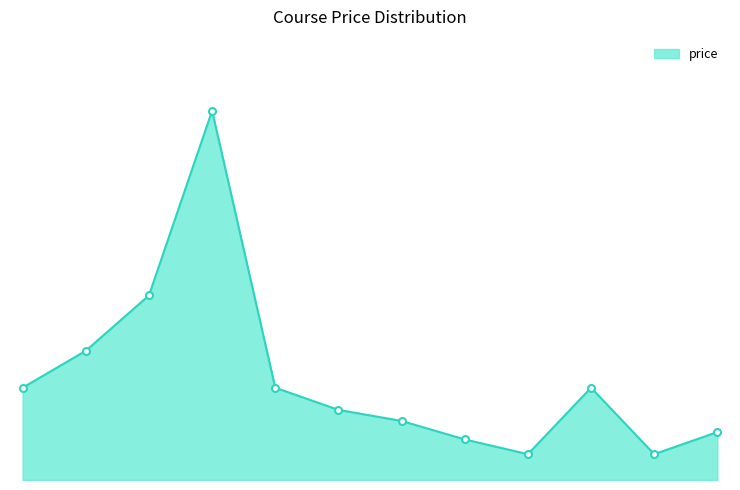

Does the chart display data point markers on the line(s)?

No